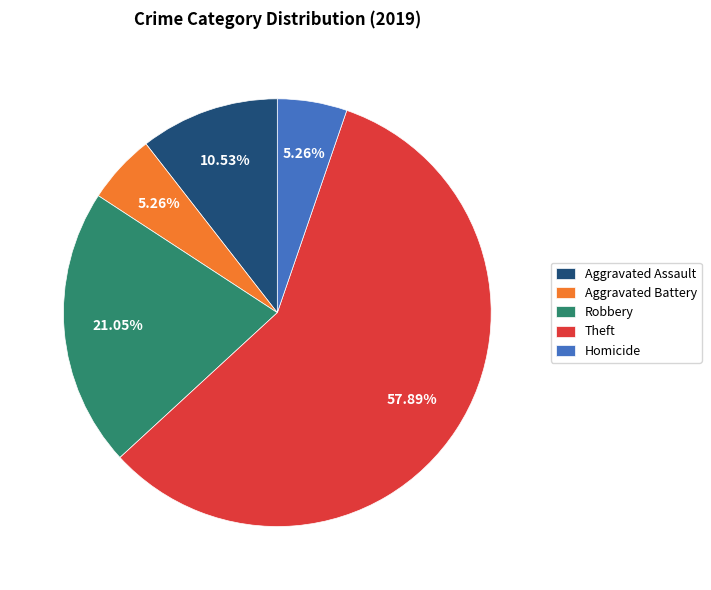

To the nearest percent, what percentage of the pie is Aggravated Battery?

5%